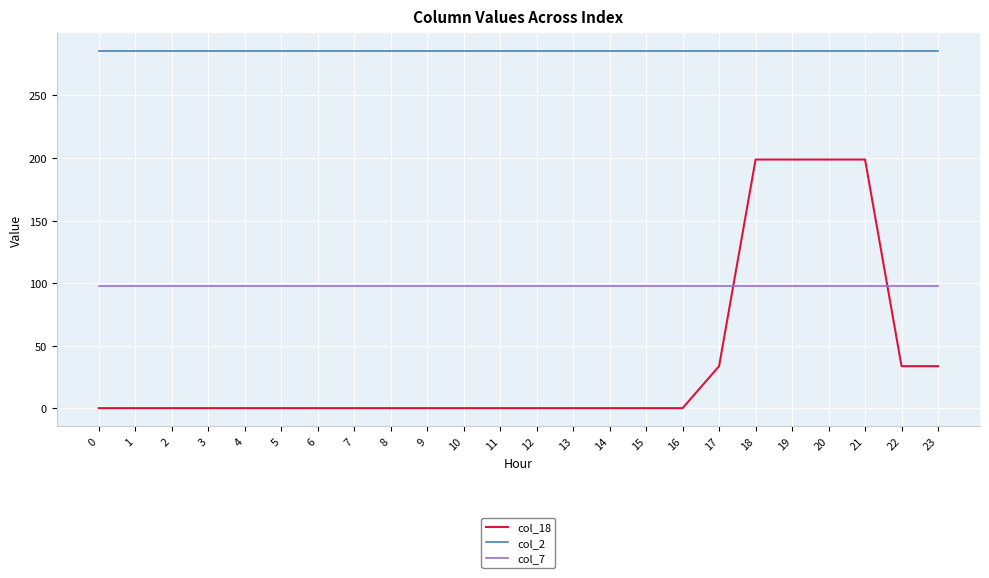

What is the sum of the col_2 values at 9 and 7?

571.1